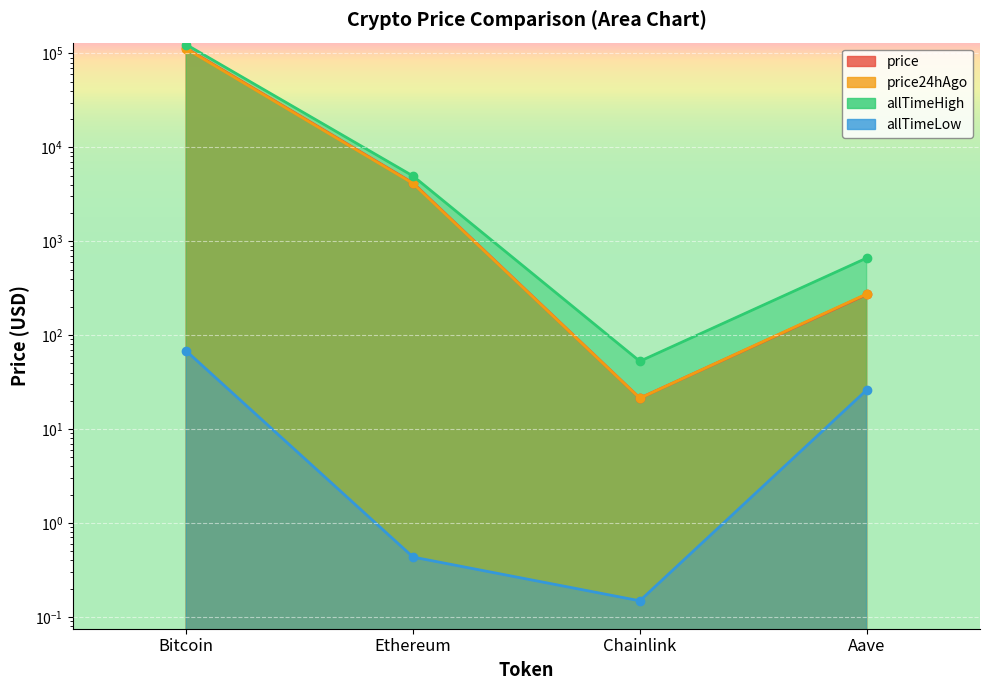

How many series are shown in this chart?

4